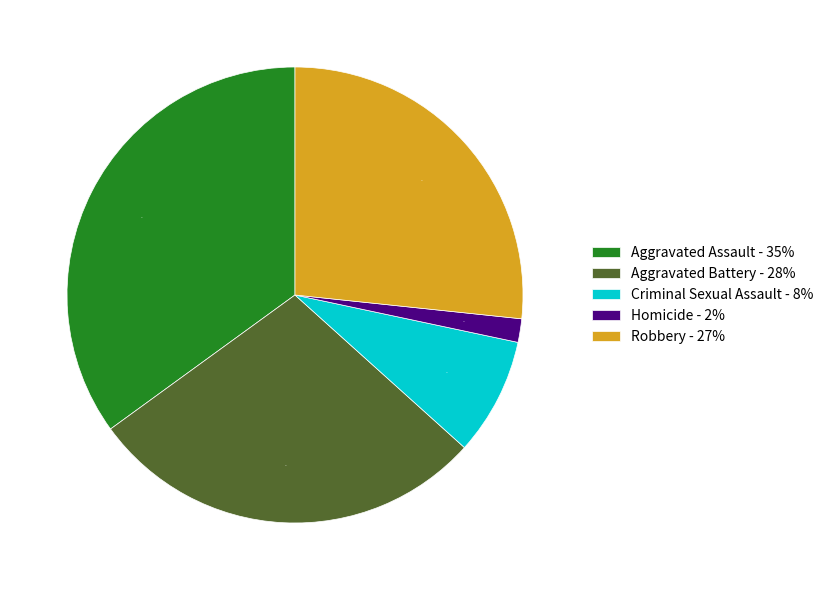

Does any single category account for the majority?

No